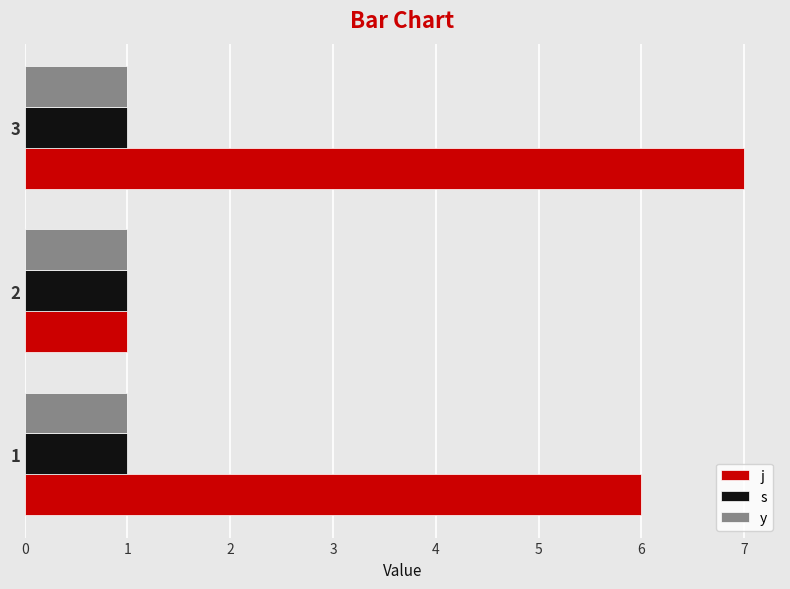

Which series has the largest range (max minus min)?

j